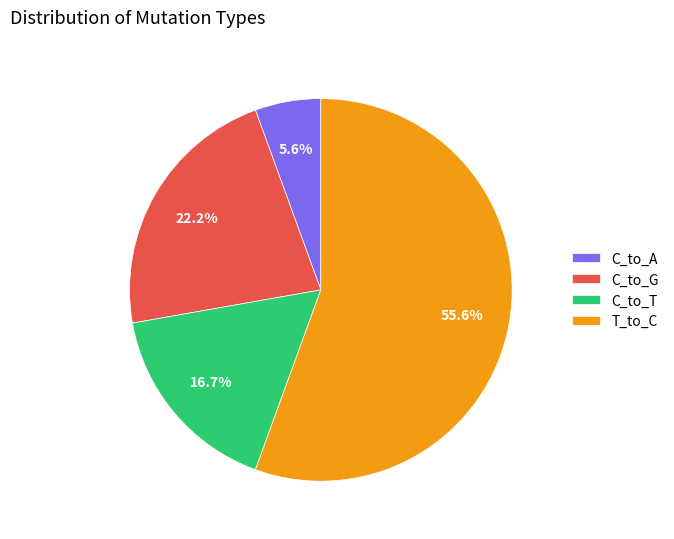

Which category accounts for the majority?

T_to_C